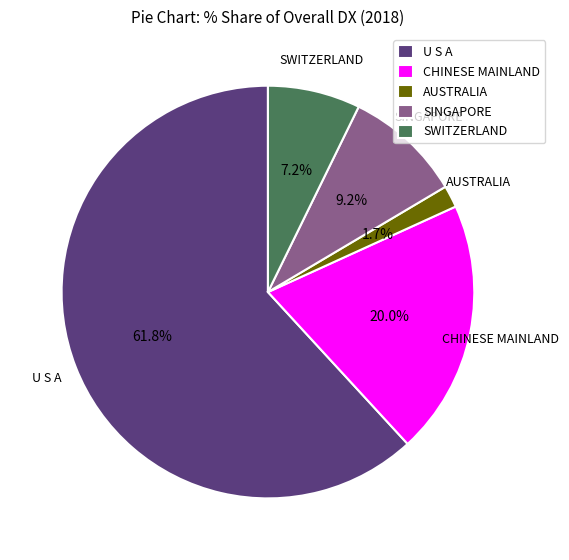

How many slices are in this pie chart?

5